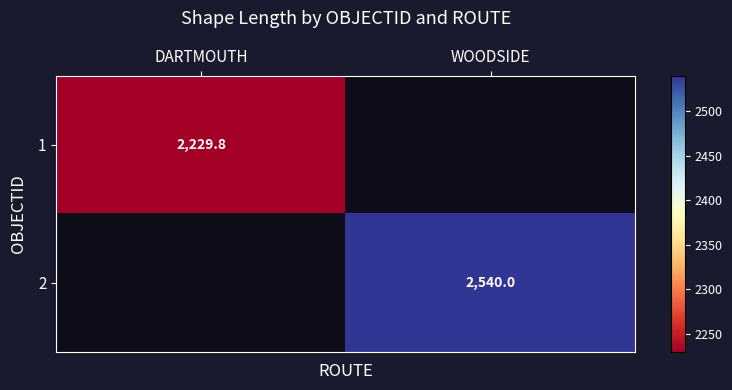

Which series has the largest range (max minus min)?

1